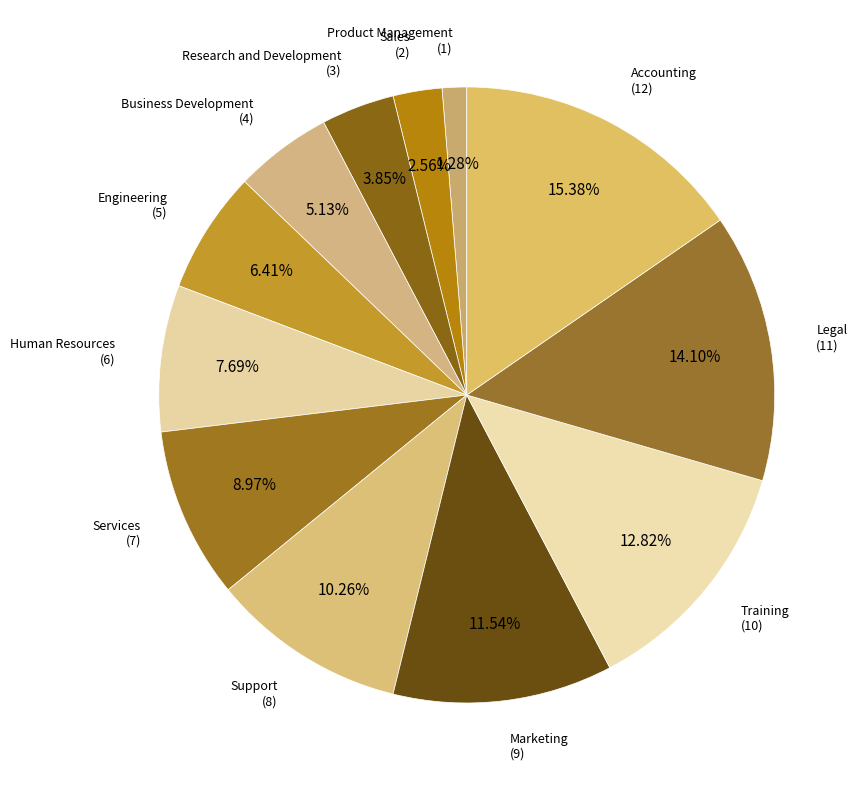

Between Services and Sales, which is larger?

Services